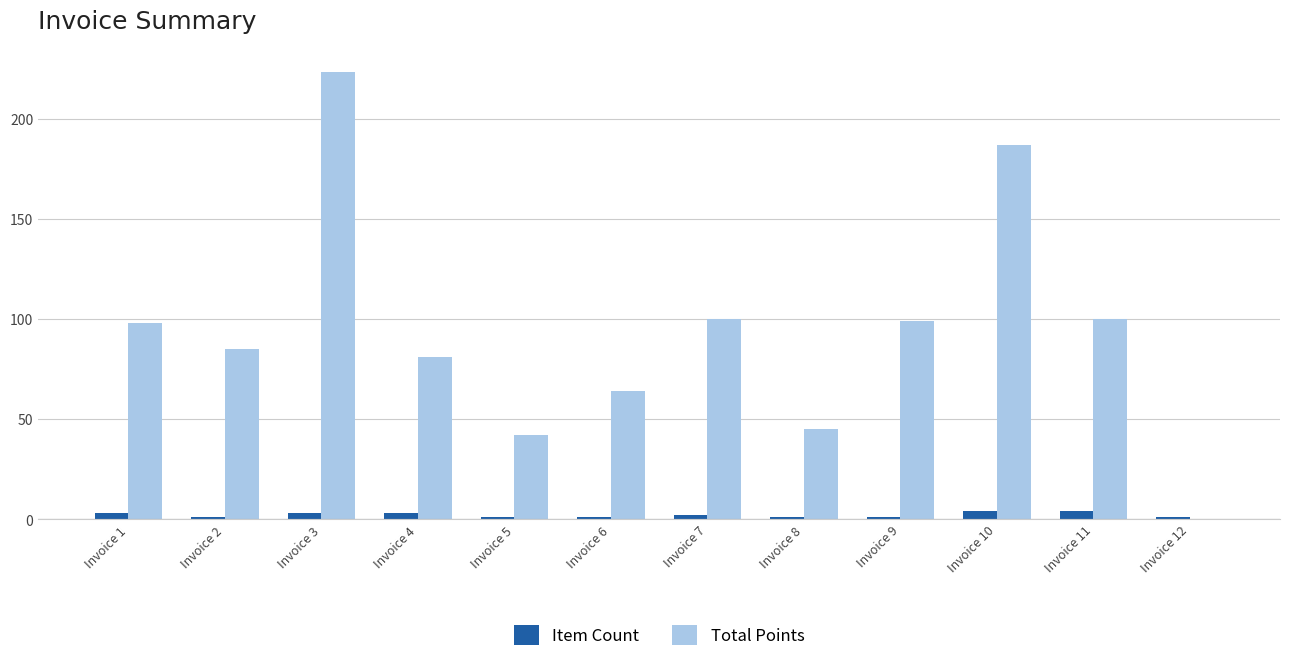

What is the maximum value for Item Count?

4.0